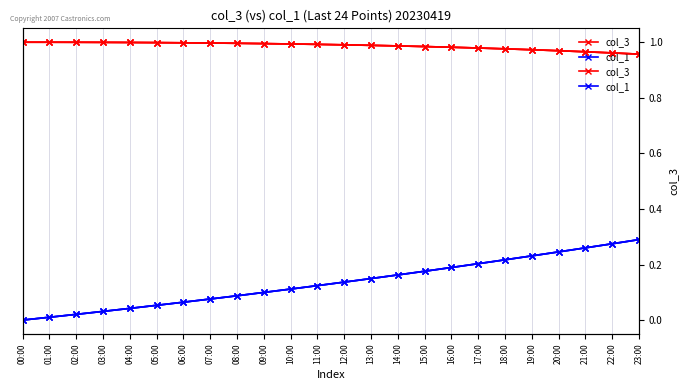

What is the difference between the maximum and minimum values in the col_1 series?

0.3